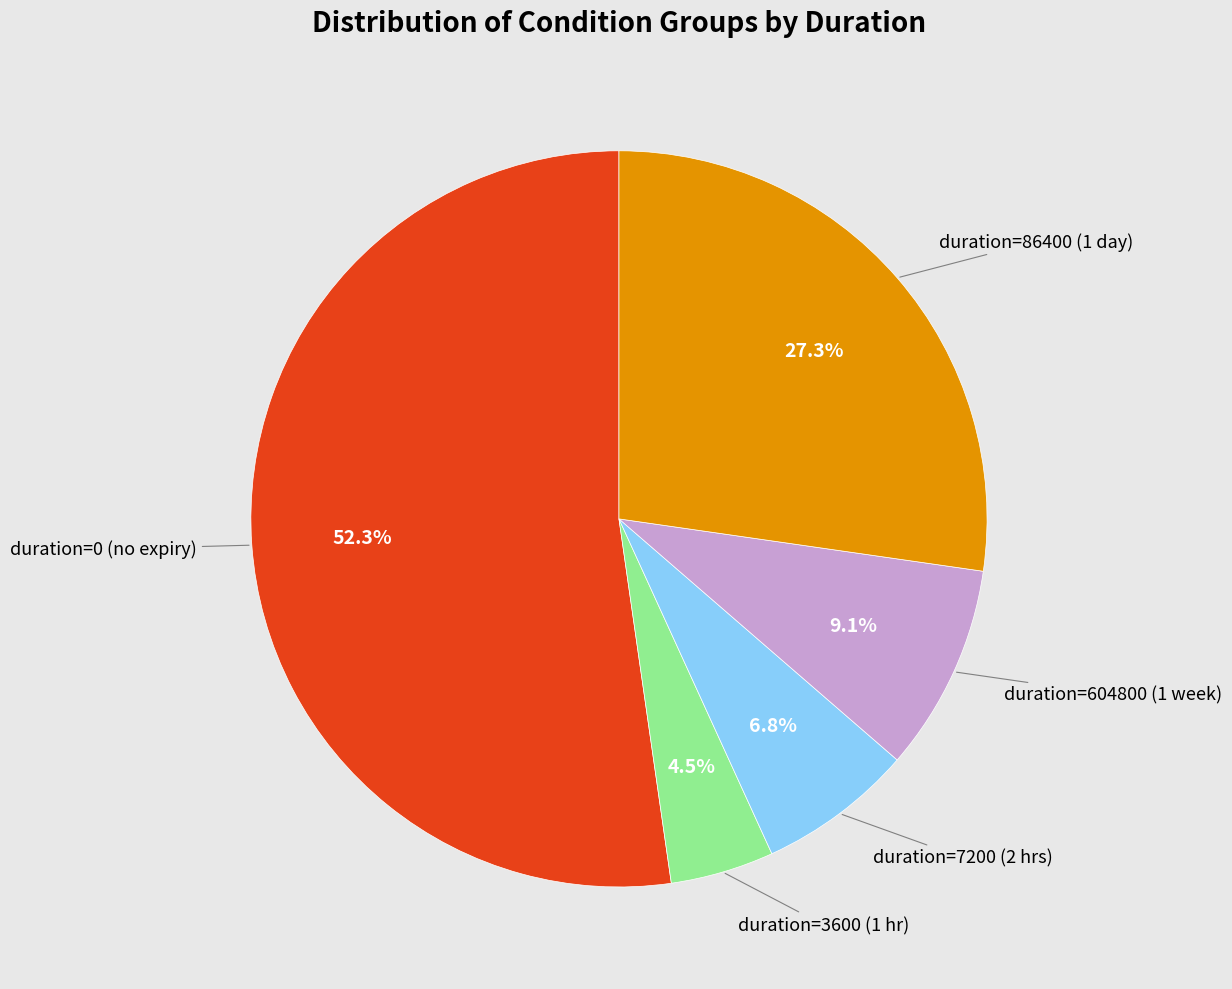

Does any single category account for the majority?

Yes